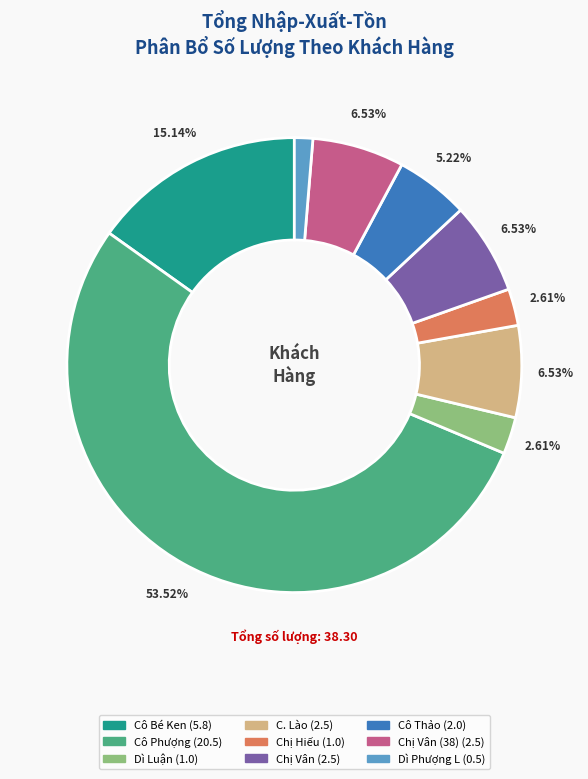

Does any single category account for the majority?

Yes